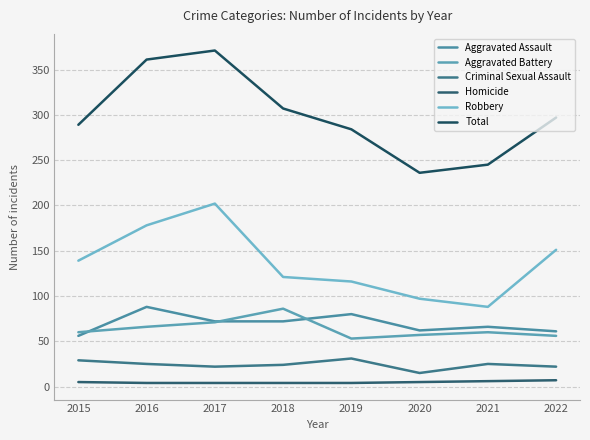

The Criminal Sexual Assault series shows 25 at 2016. True or false?

True